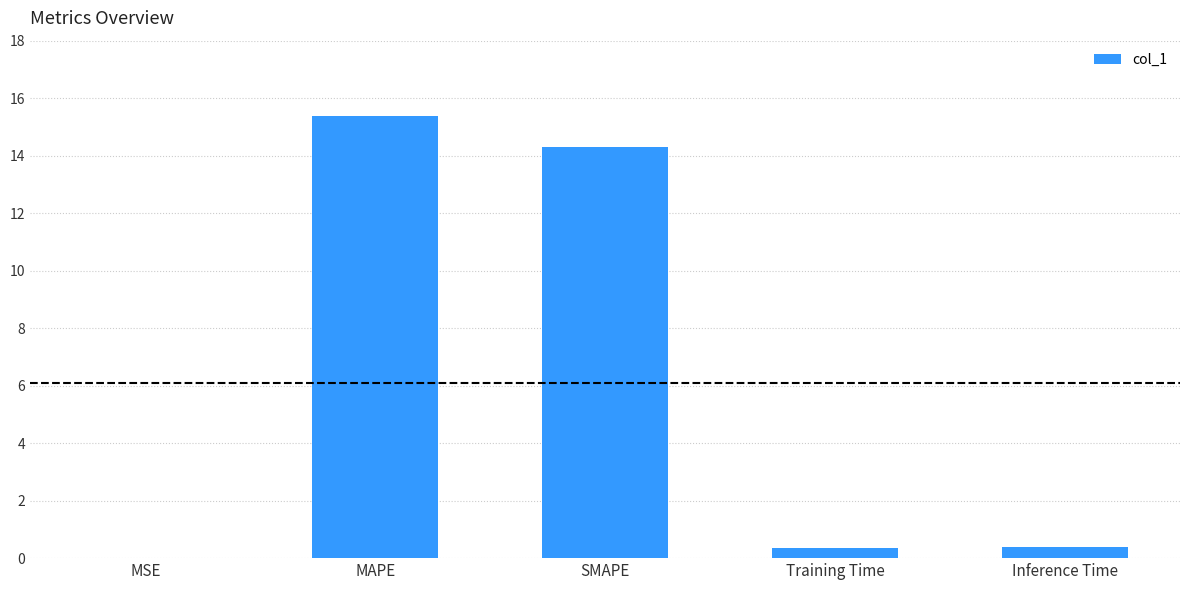

How many categories are shown in the chart?

5